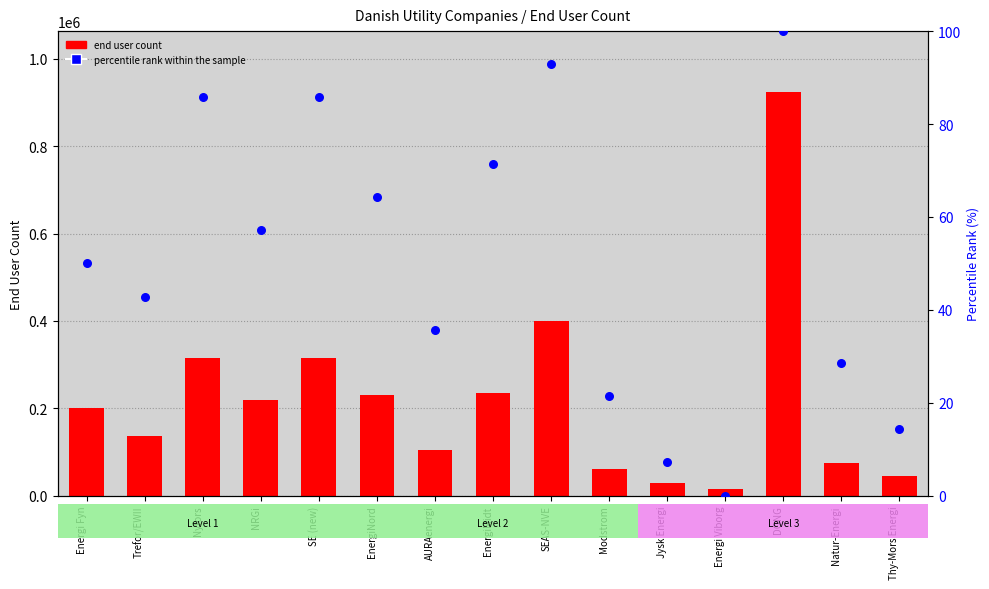

Which series has the largest Y range (max minus min)?

end user count